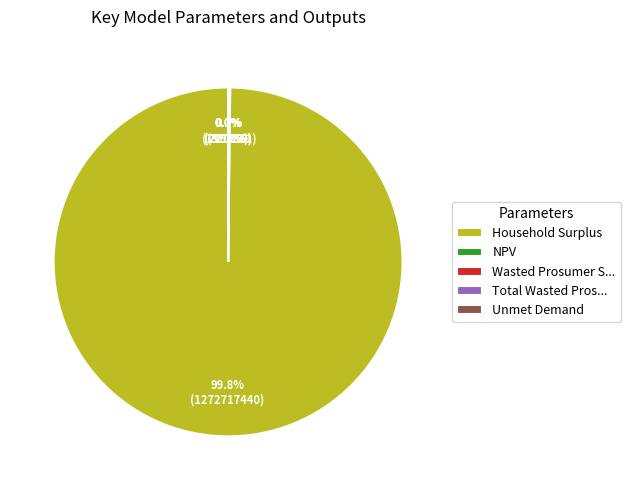

Which category has the biggest portion of the pie?

Household Surplus